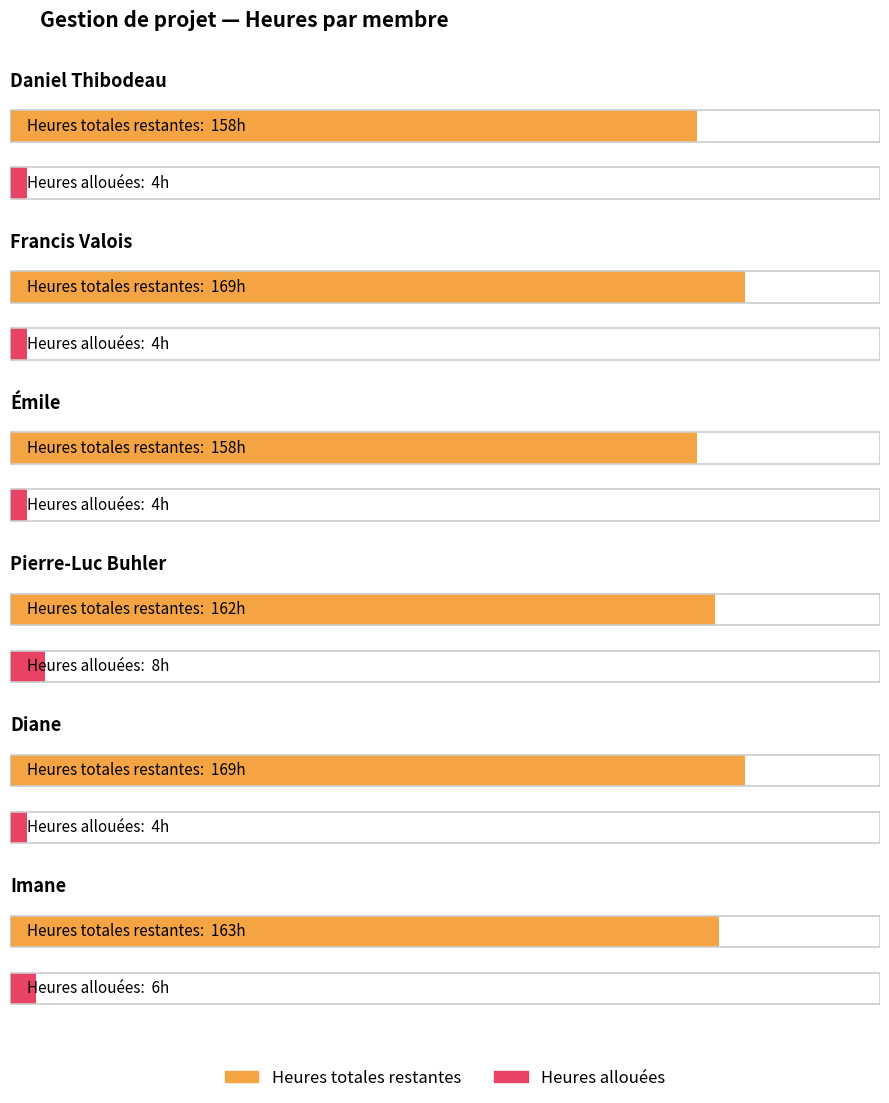

At how many categories does at least one series exceed 112?

6